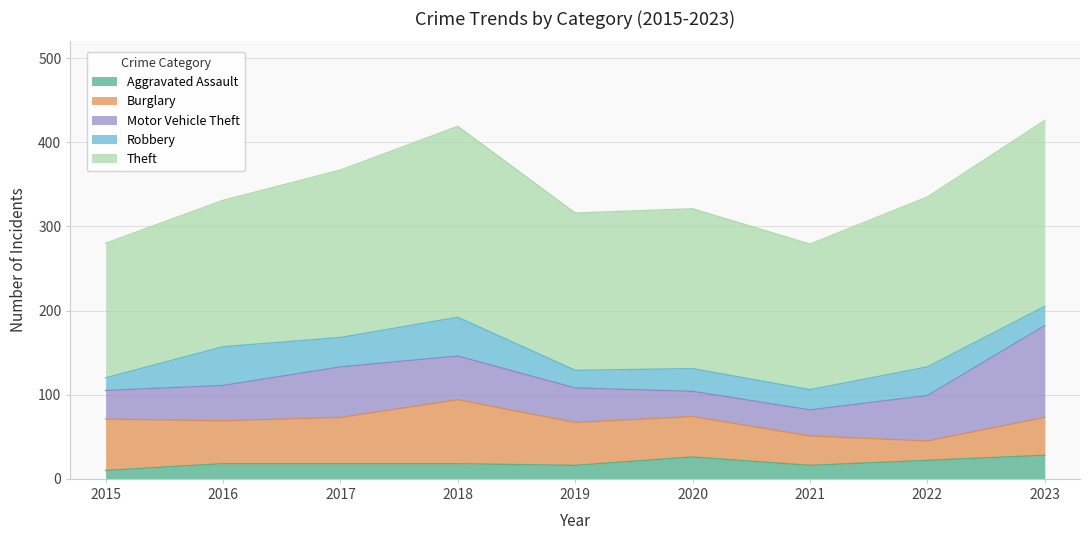

Is the value of Aggravated Assault at 2016 greater than the value of Theft at 2020?

No